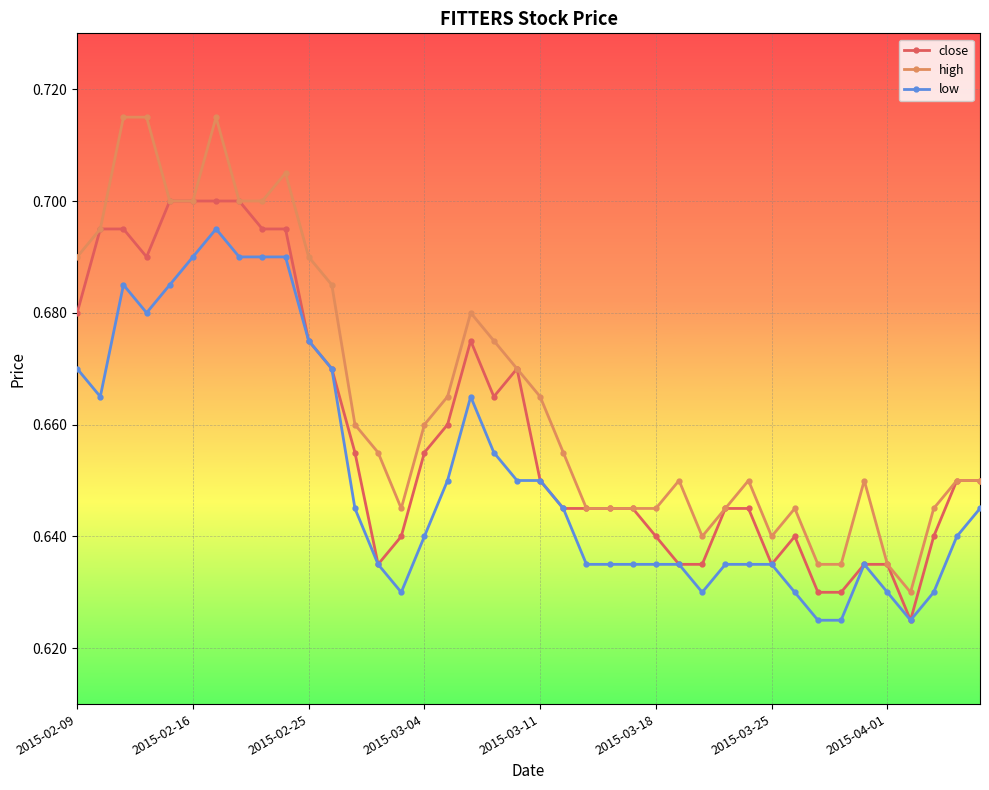

Is this an area chart (filled region under the line)?

No